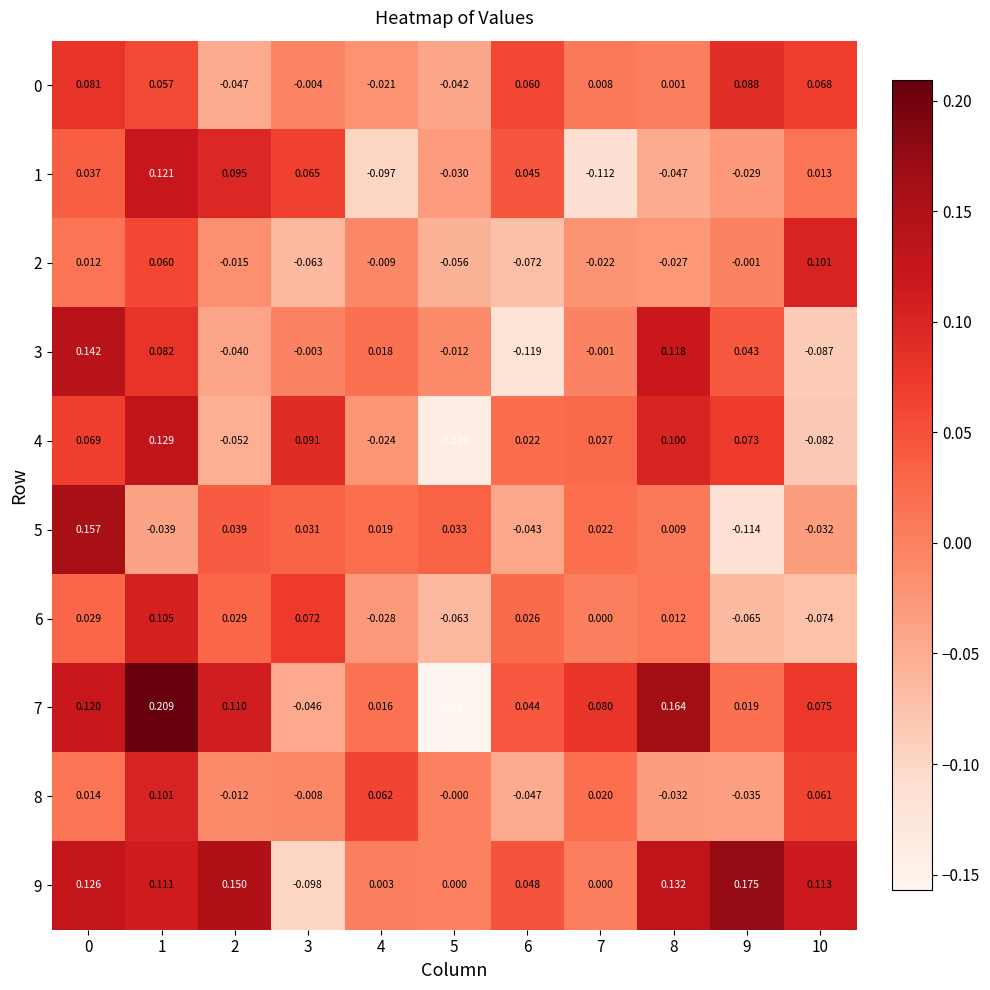

Is the value of 3 at 4 greater than the value of 1 at 0?

No